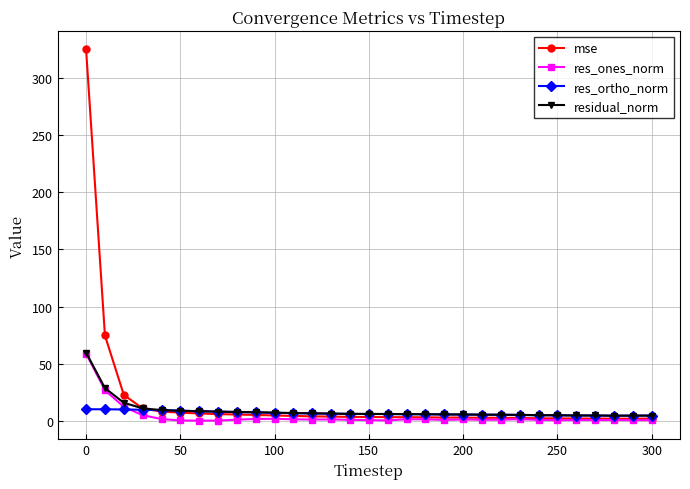

What is the maximum value shown in the chart?

325.1